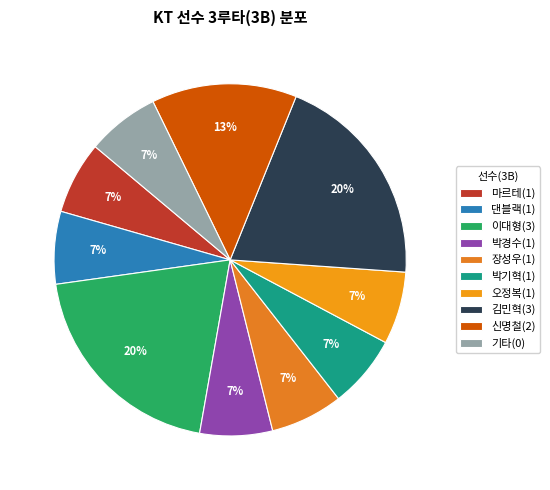

How many segments does this pie chart have?

10